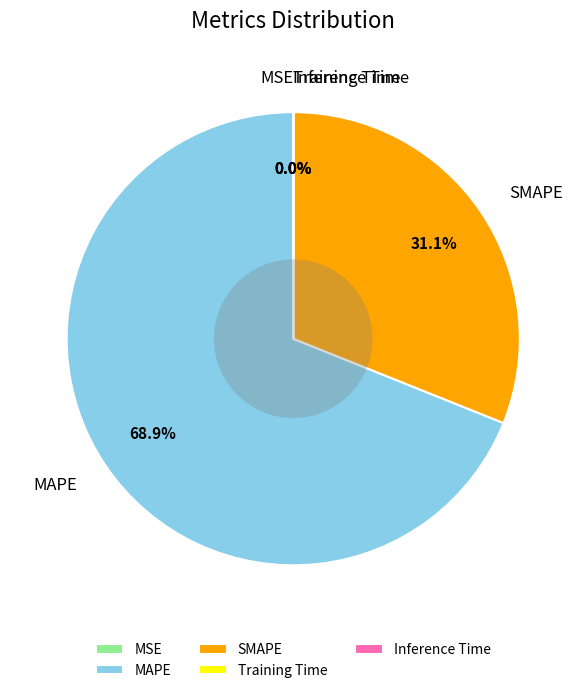

What percentage is NOT represented by SMAPE?

68.9%